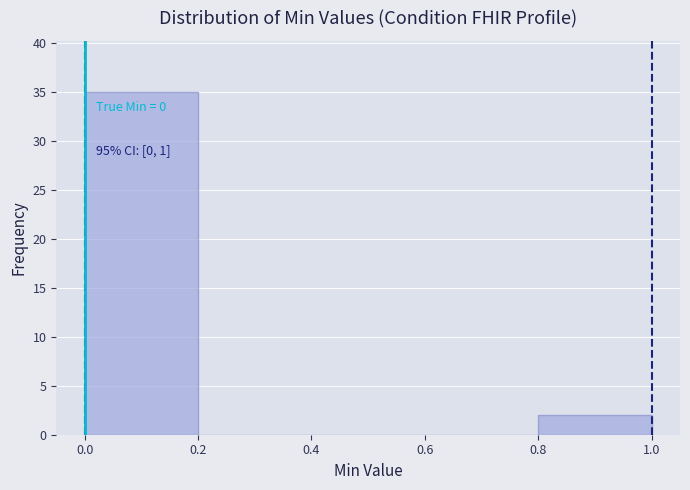

Over which range of the x-axis is the bar tallest?

0.0 to 0.2